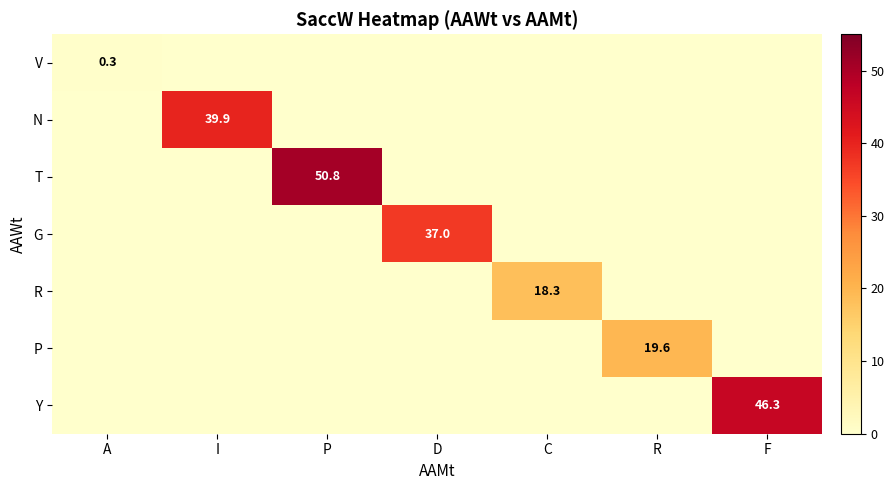

True or false: R has a value of 18.3 at C.

True